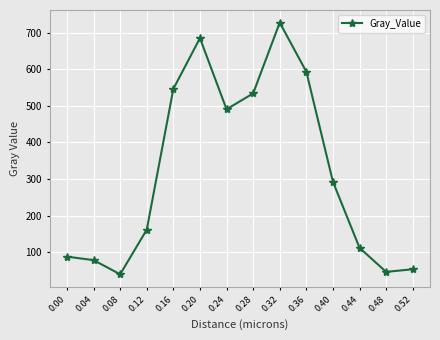

List the labels in order of value, smallest first.

0.08, 0.48, 0.52, 0.04, 0.00, 0.44, 0.12, 0.40, 0.24, 0.28, 0.16, 0.36, 0.20, 0.32